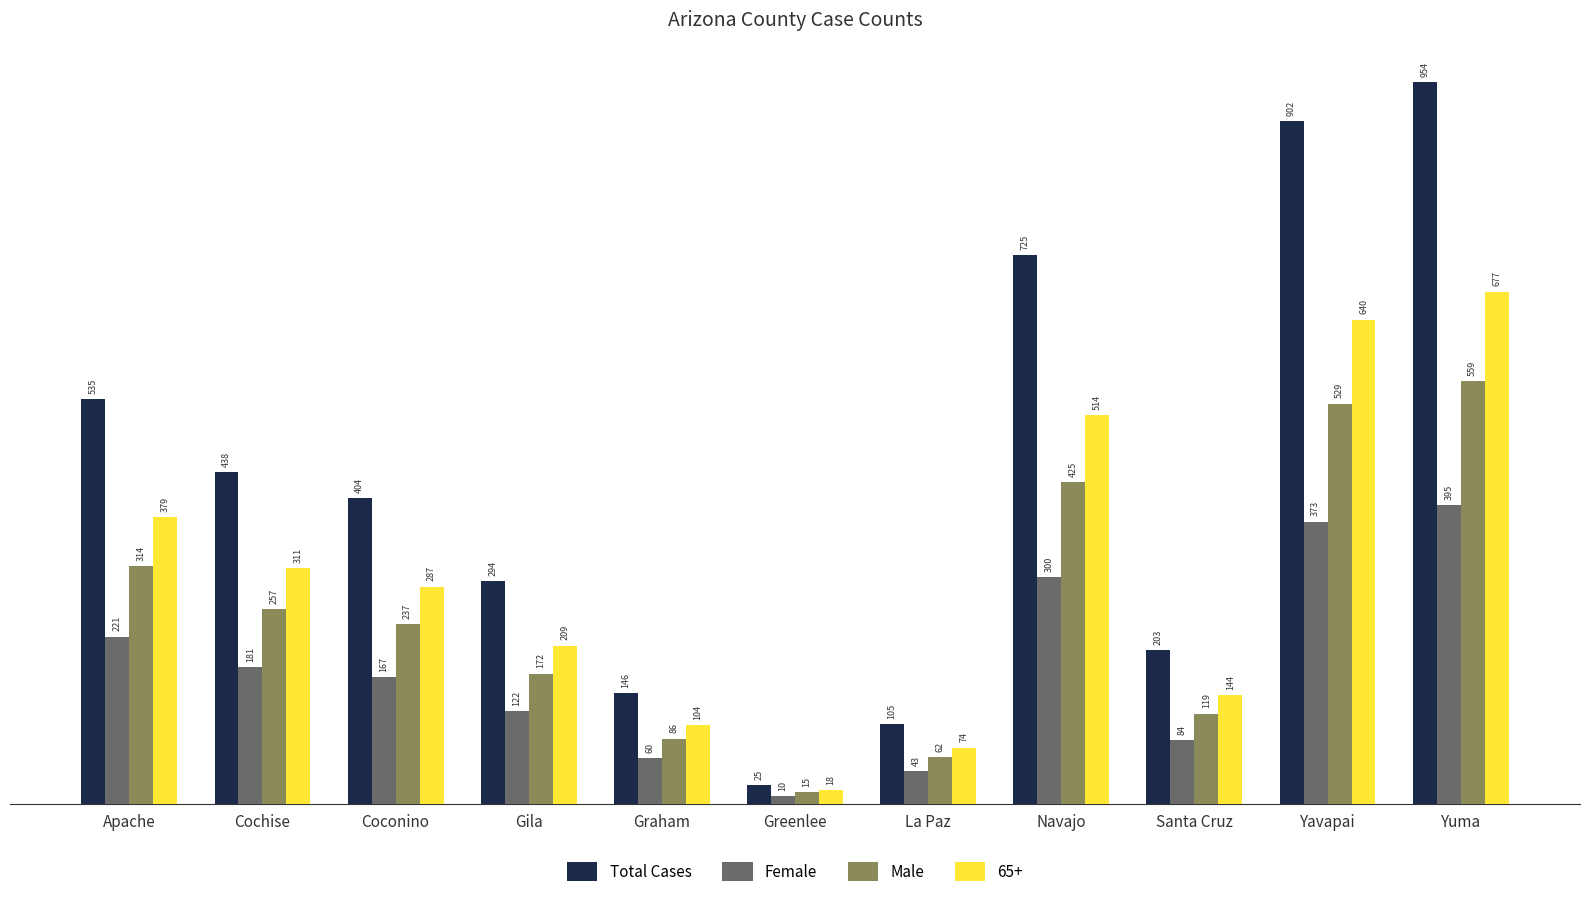

What are all the series names shown in the legend?

Total Cases, Female, Male, 65+